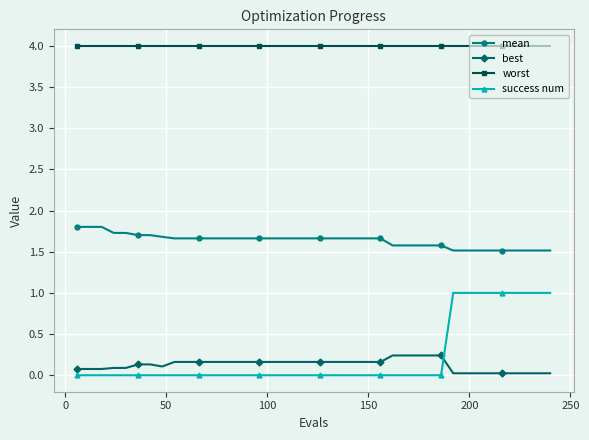

What is the greatest value displayed?

4.0